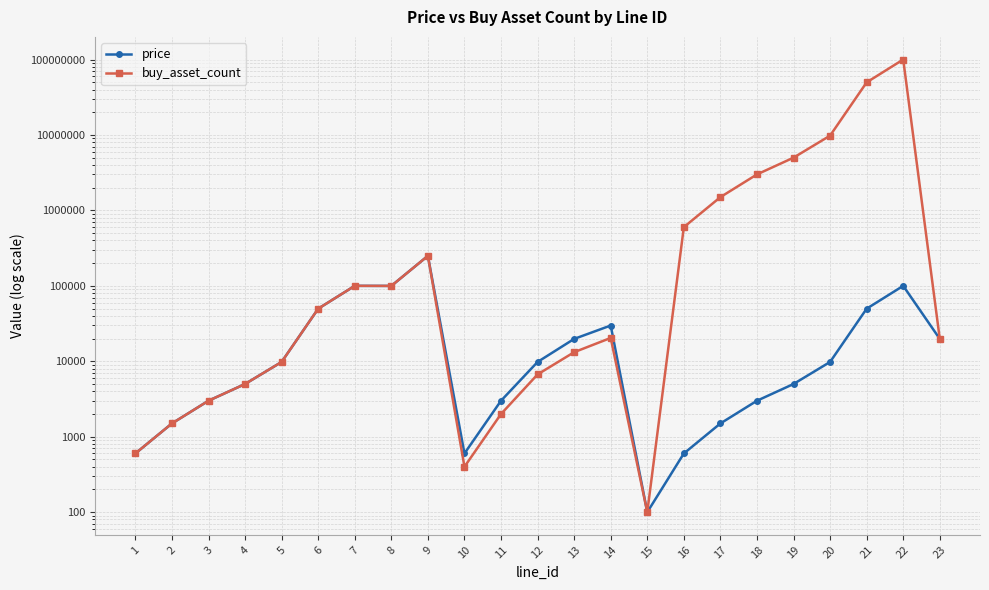

Which series has the largest range (max minus min)?

buy_asset_count